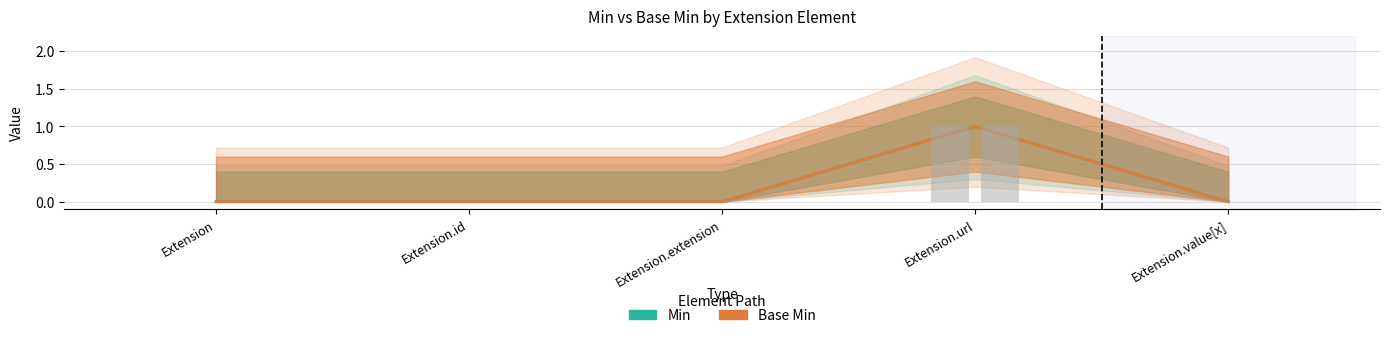

What is the label of the 3rd bar from the left?

Extension.extension